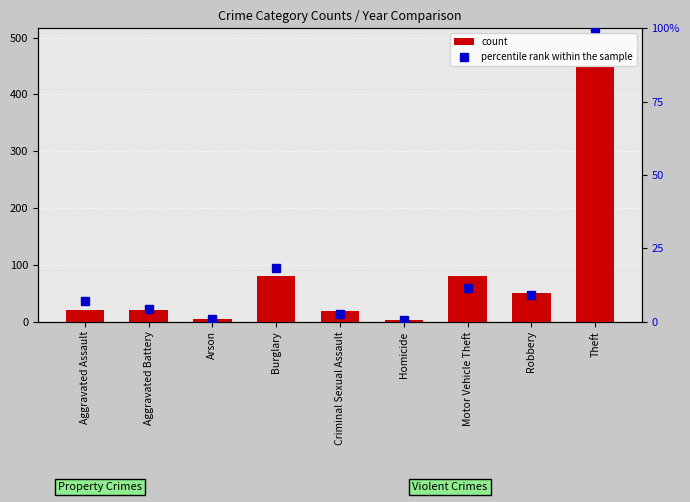

What is the lowest value of the count series?

2.0